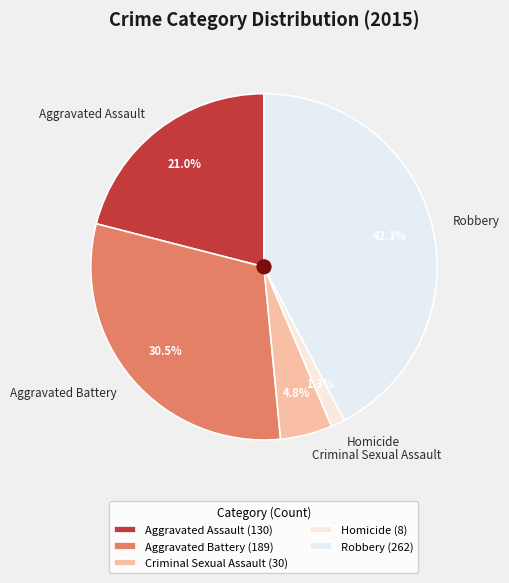

Is there a majority slice in this chart?

No